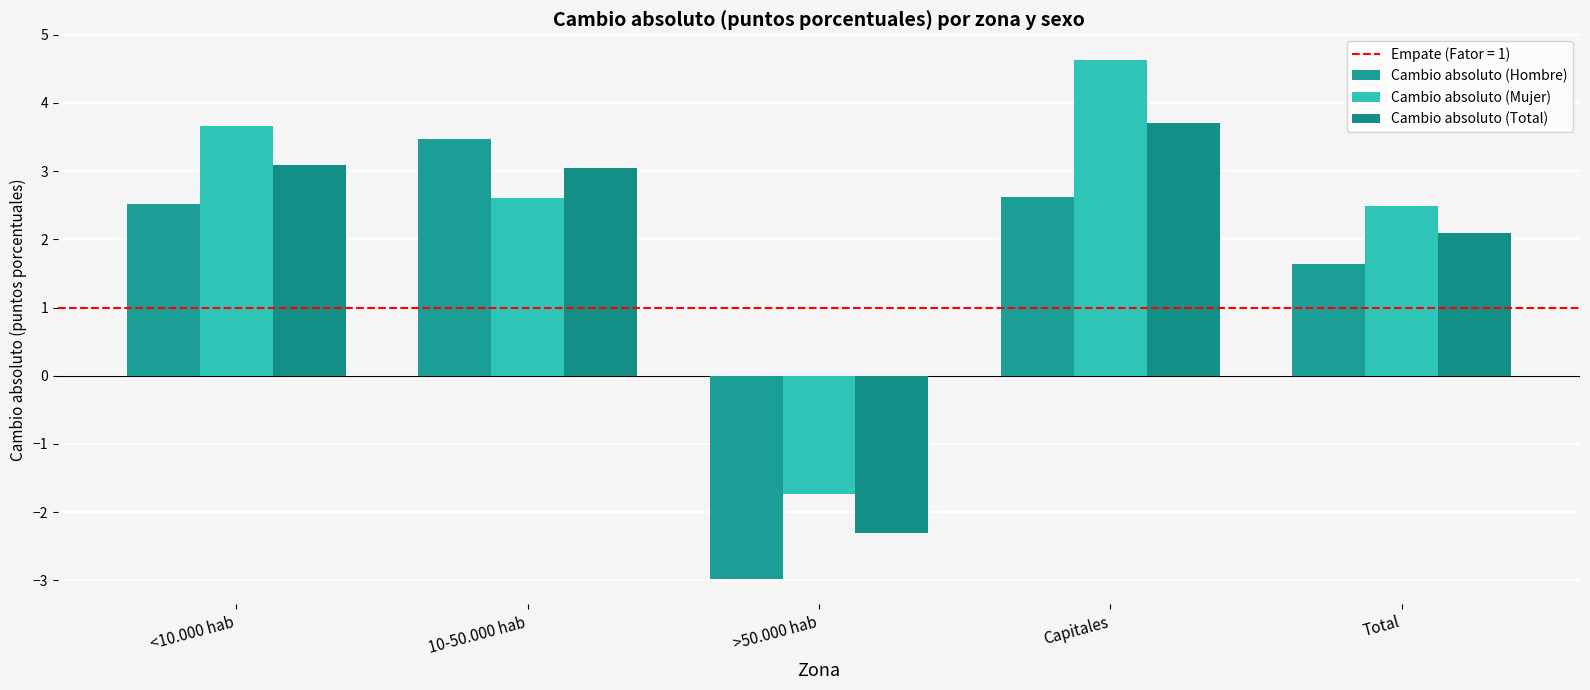

What is the difference between the maximum and minimum values in the Cambio absoluto (Total) series?

6.0